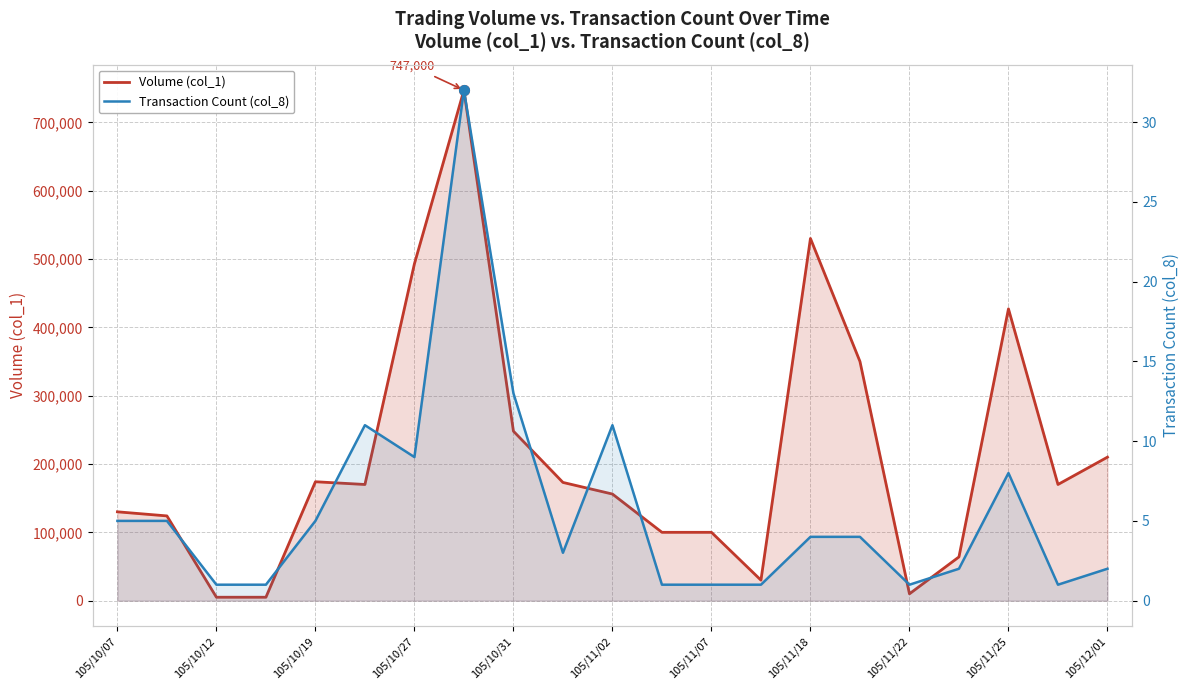

How many values in the Volume (col_1) series are below 170000?

10